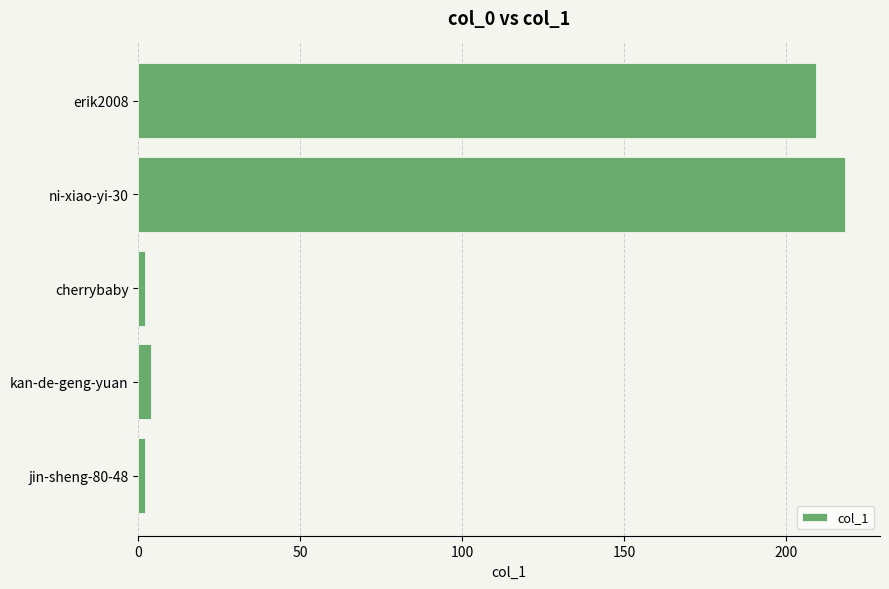

The value at erik2008 is 209. True or false?

True